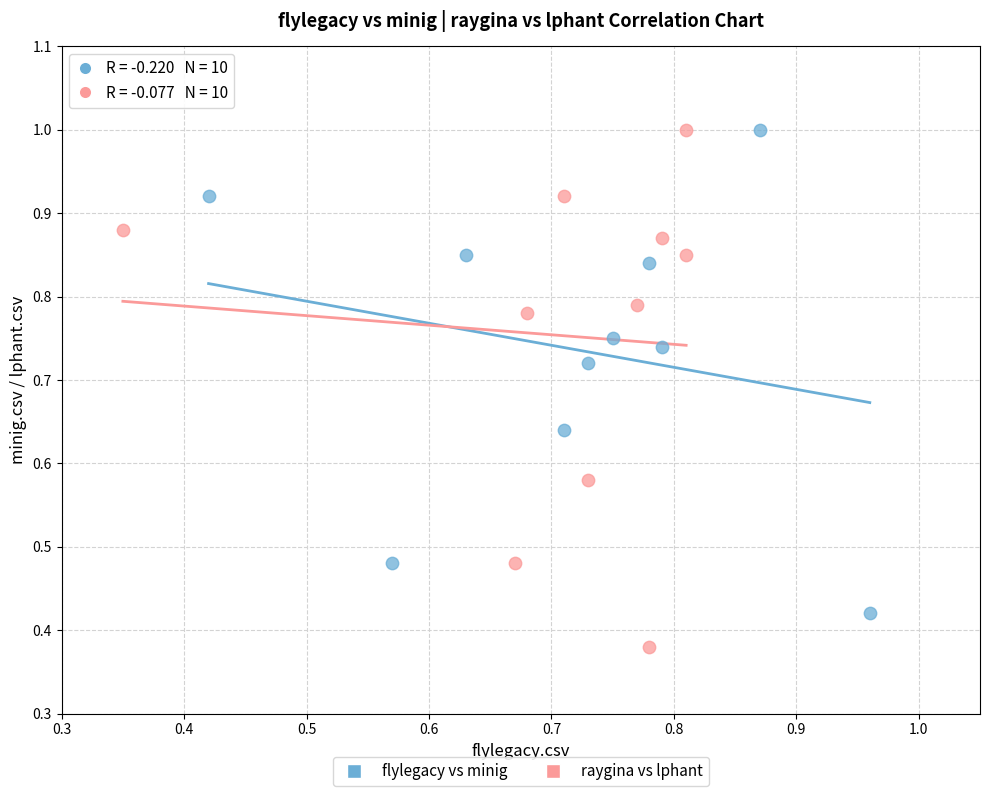

Which series reaches the minimum Y coordinate?

raygina vs lphant